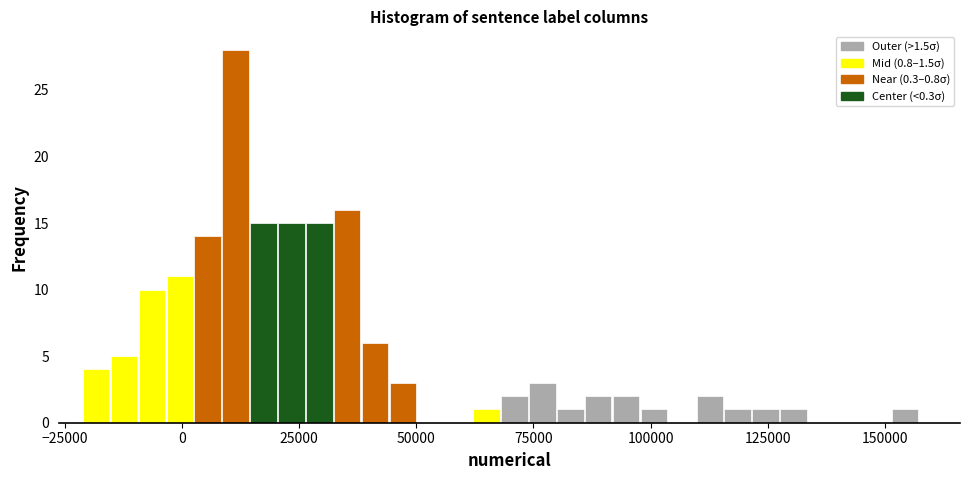

Around what value on the x-axis is the tallest bar? Give the approximate position of its centre, as read against the axis.

10000